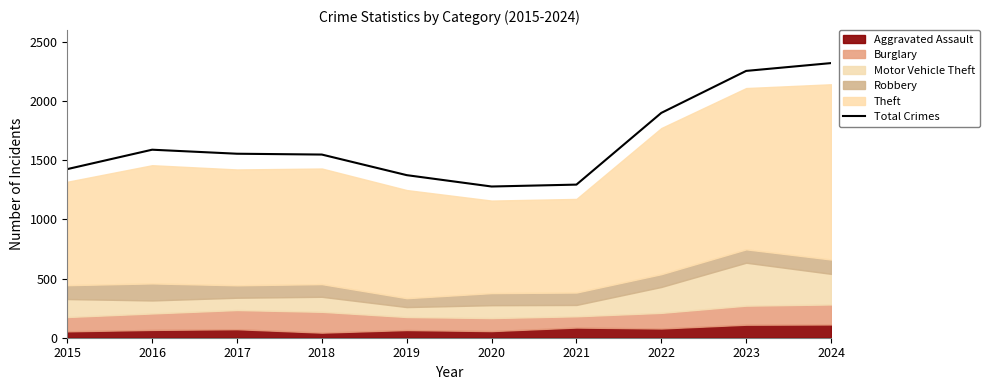

Count the number of categories in the chart.

10